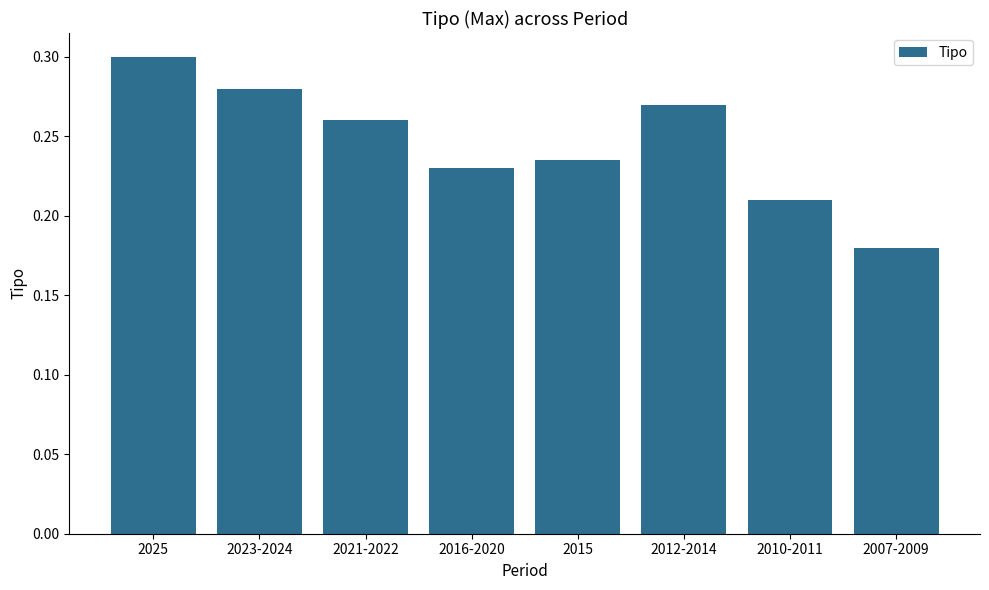

What is the sum of the values at 2015 and 2010-2011?

0.4